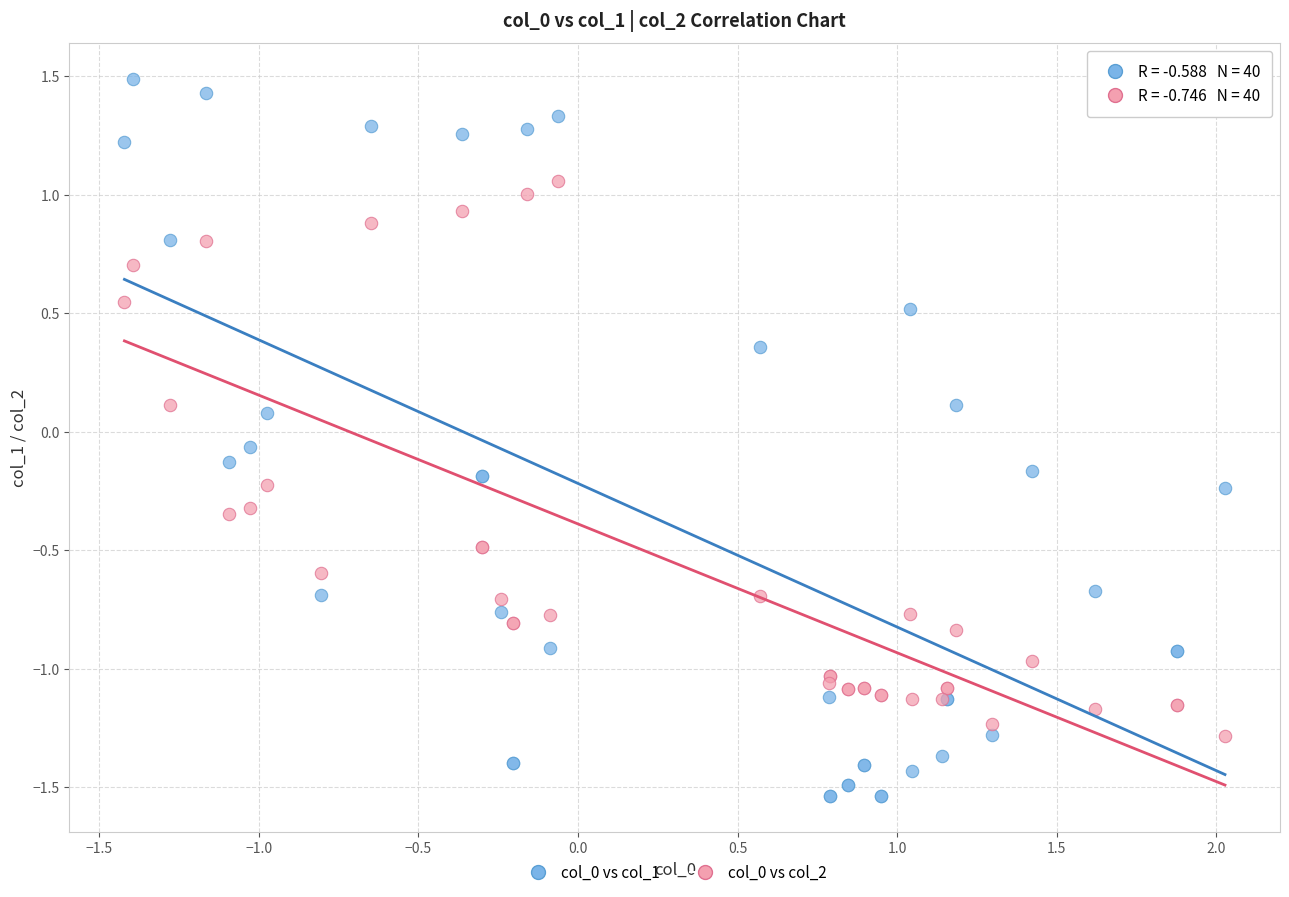

Which series contains the lowest Y value?

col_0 vs col_1